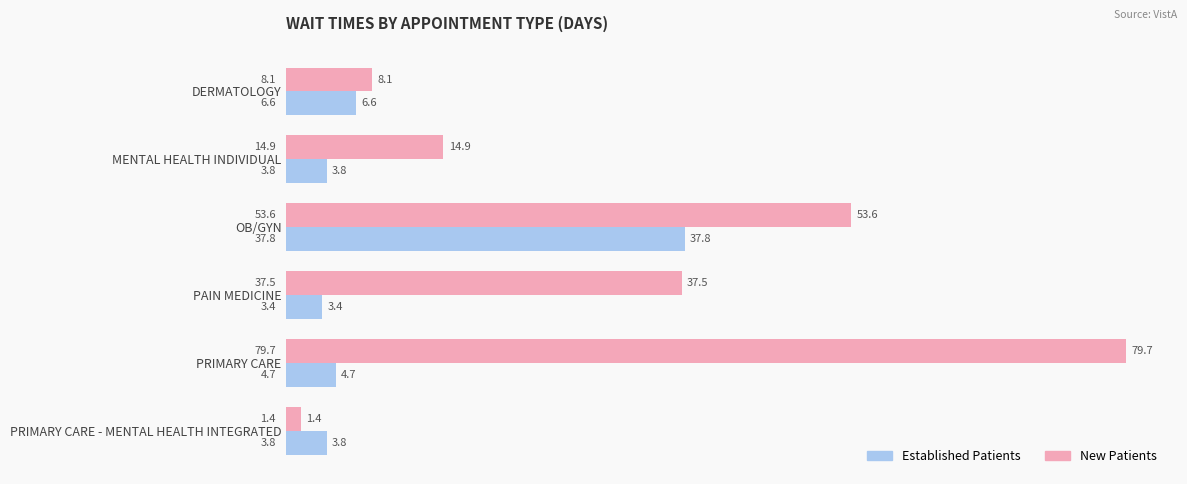

What is the spread (max minus min) of values at MENTAL HEALTH INDIVIDUAL?

11.1